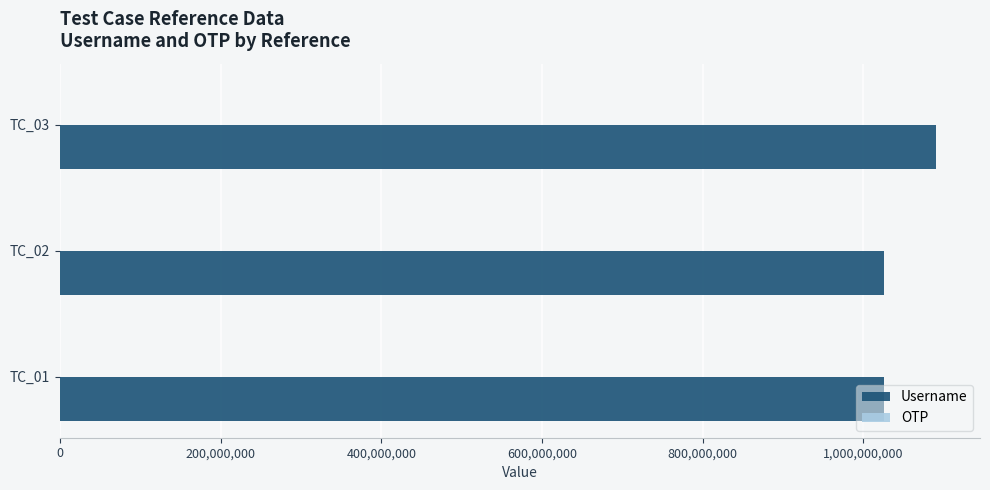

Which category has the highest value in the Username series?

TC_03